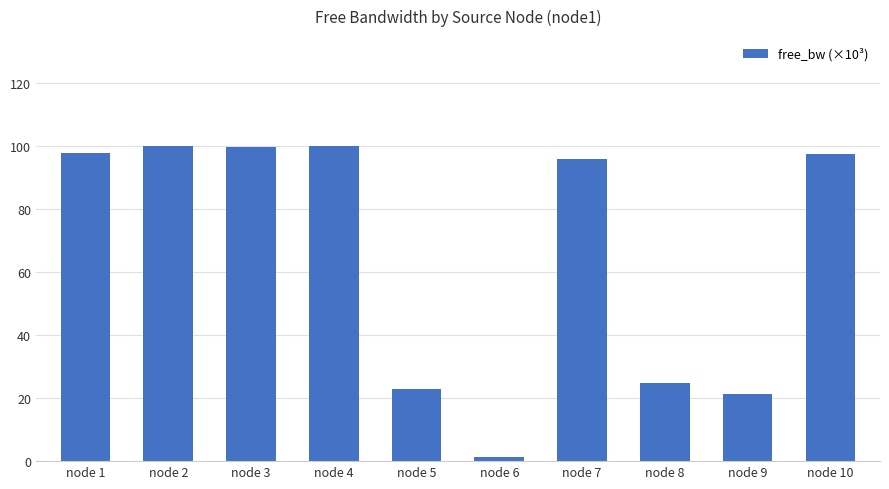

What is the greatest value displayed?

100.0